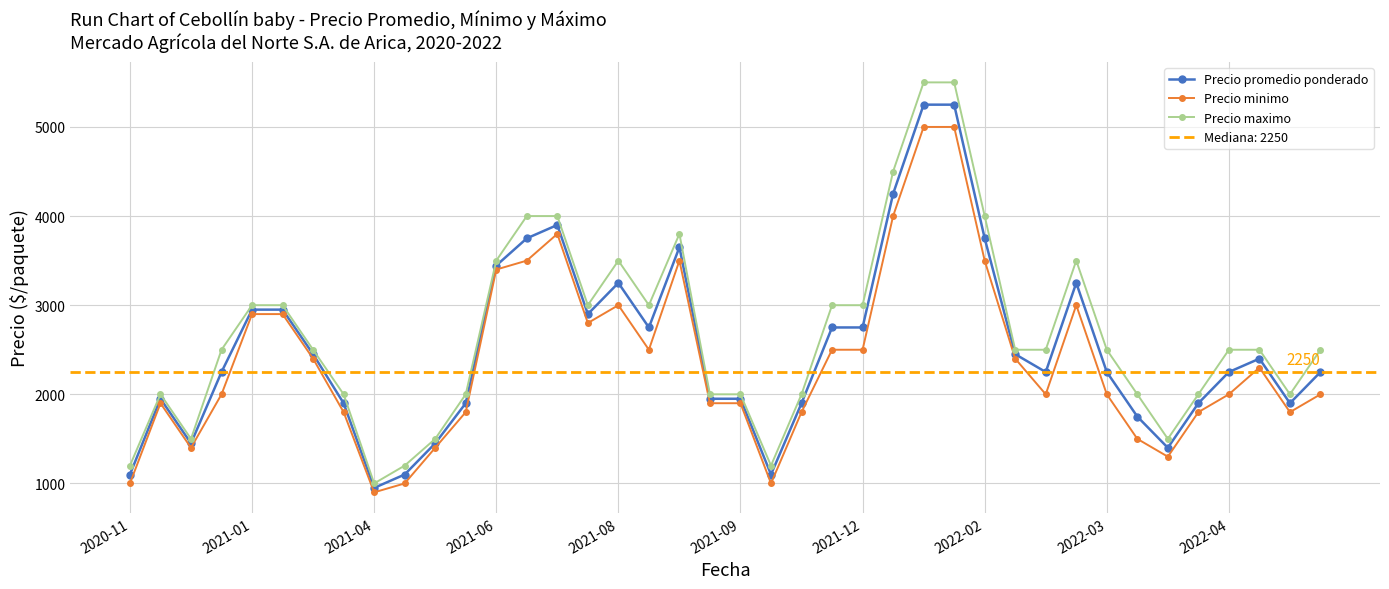

Which category has the lowest value in the Precio maximo series?

2021-04